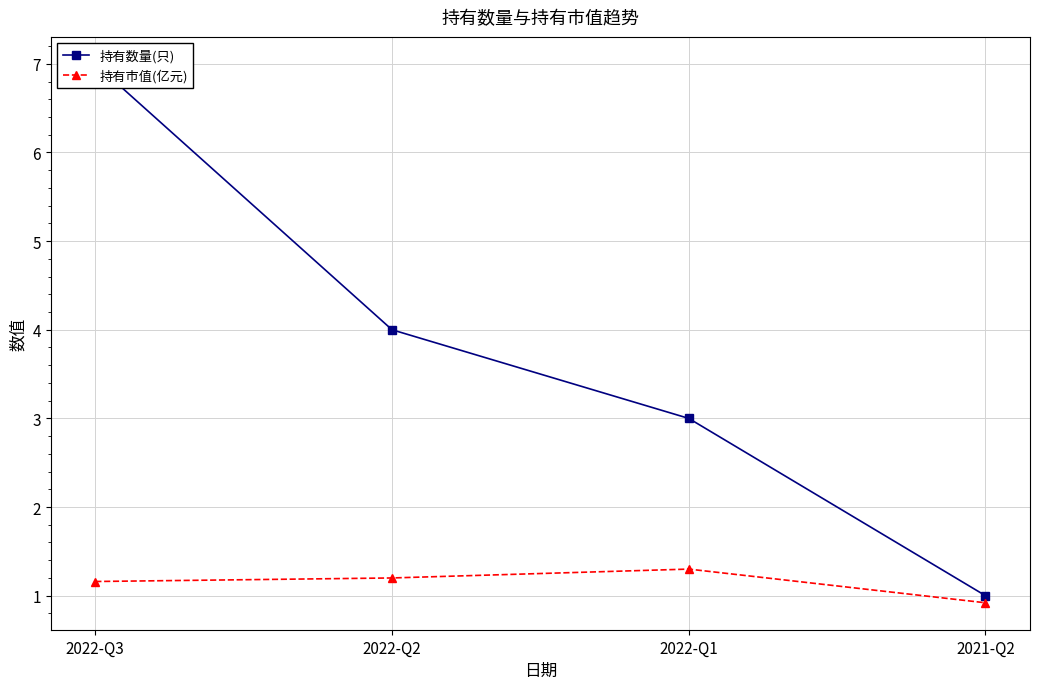

How many 持有数量(只) values are between 3 and 7?

3